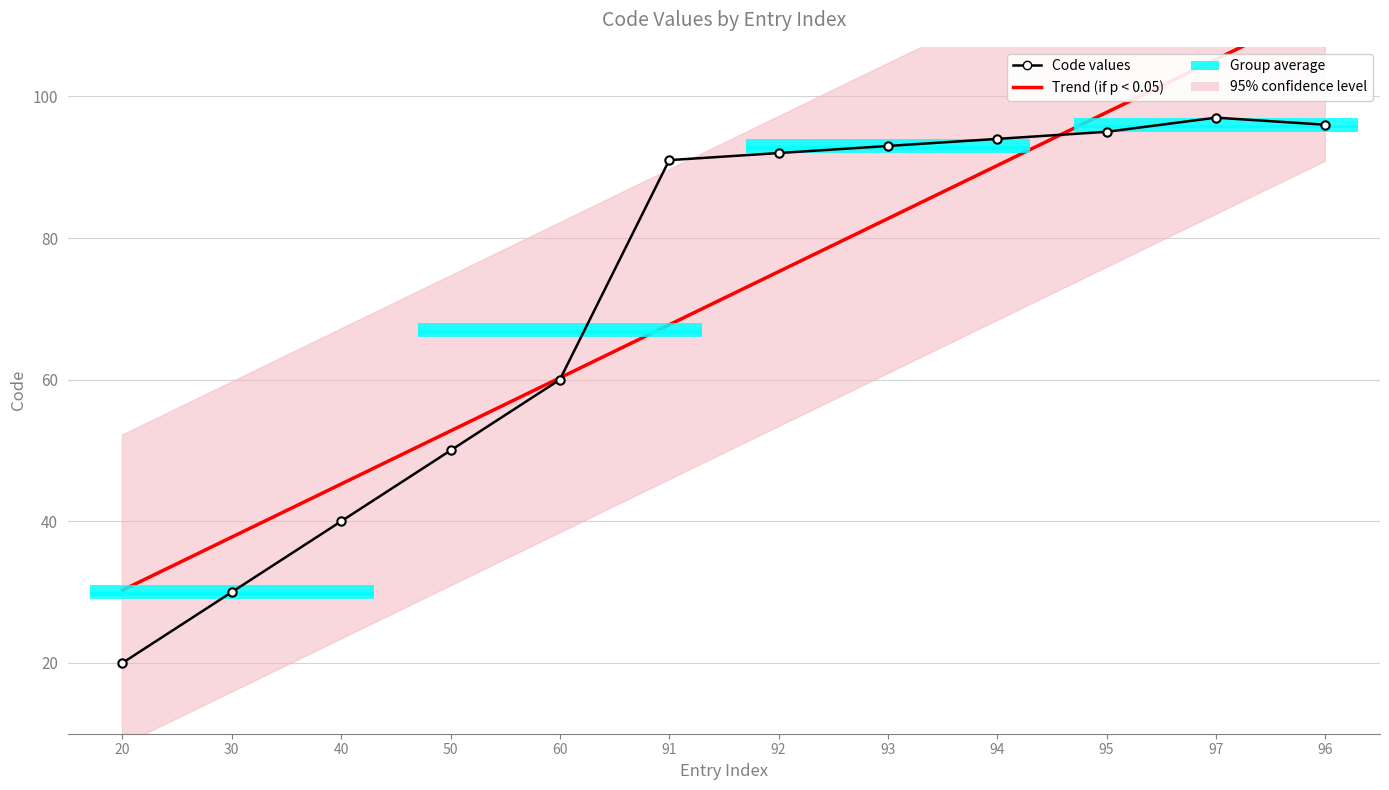

Reading left to right, list all the values displayed in this chart.

Trend (if p < 0.05): 20=30.3	30=37.8	40=45.3	50=52.8	60=60.3	91=67.8	92=75.2	93=82.7	94=90.2	95=97.7	97=105.2	96=112.7
Code values: 20=20.0	30=30.0	40=40.0	50=50.0	60=60.0	91=91.0	92=92.0	93=93.0	94=94.0	95=95.0	97=97.0	96=96.0